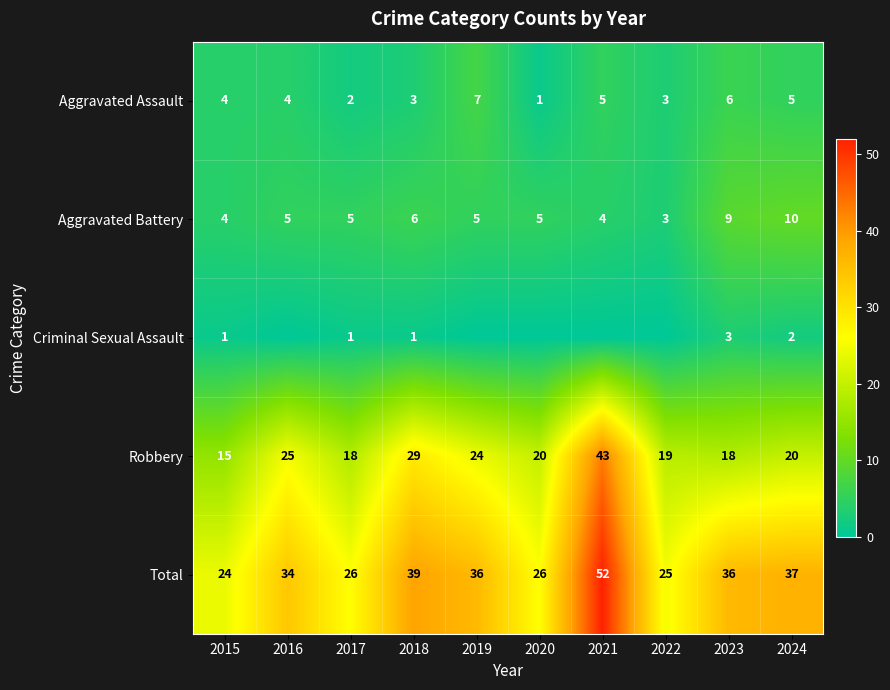

How many categories are shown in the chart?

10